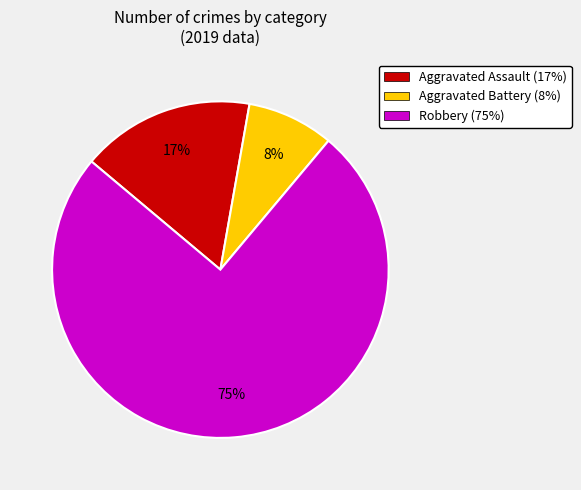

How many segments does this pie chart have?

3